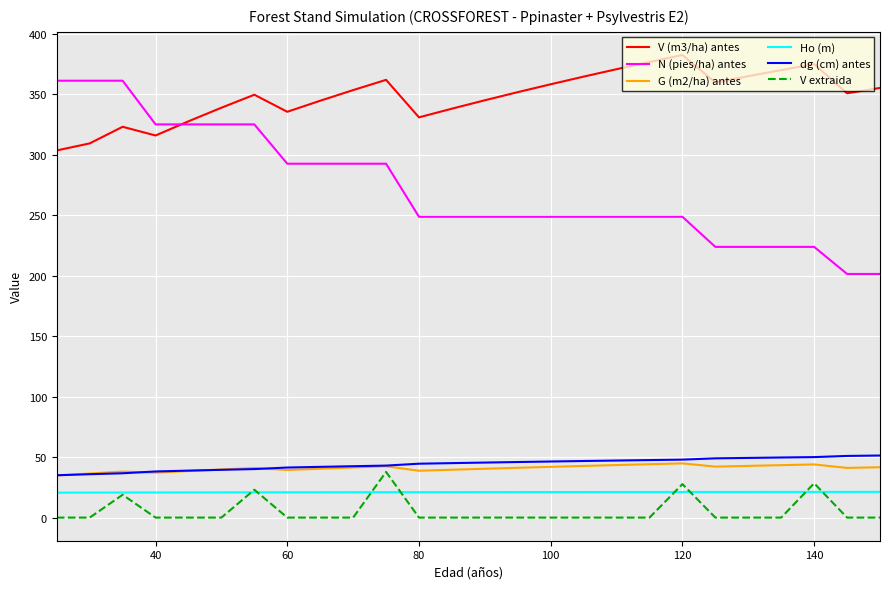

Which series has the largest range (max minus min)?

N (pies/ha) antes